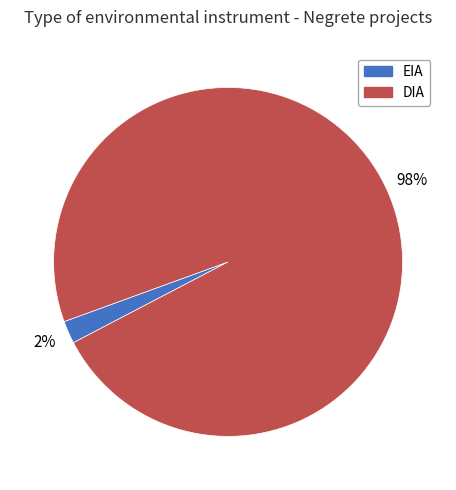

Which slice is the largest?

DIA